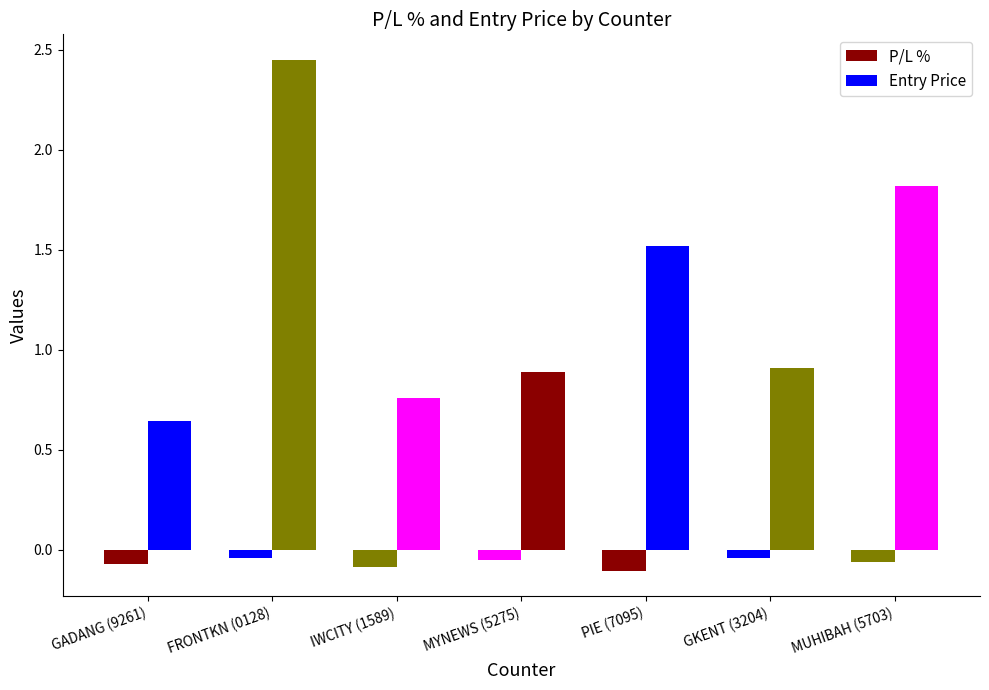

What is the difference between the highest and lowest values at FRONTKN (0128)?

2.5